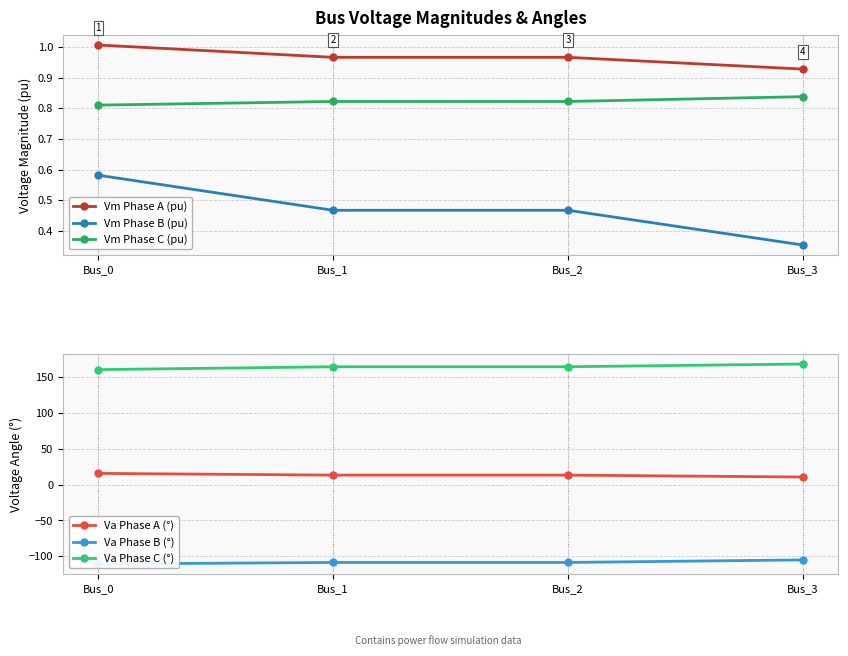

Reading left to right, extract all data points from this chart.

Vm Phase A (pu): 1.0	1.0	1.0	0.9
Vm Phase B (pu): 0.6	0.5	0.5	0.4
Vm Phase C (pu): 0.8	0.8	0.8	0.8
Va Phase A (°): 15.7	13.2	13.2	10.6
Va Phase B (°): -110.7	-108.6	-108.6	-105.0
Va Phase C (°): 160.4	164.4	164.4	168.2